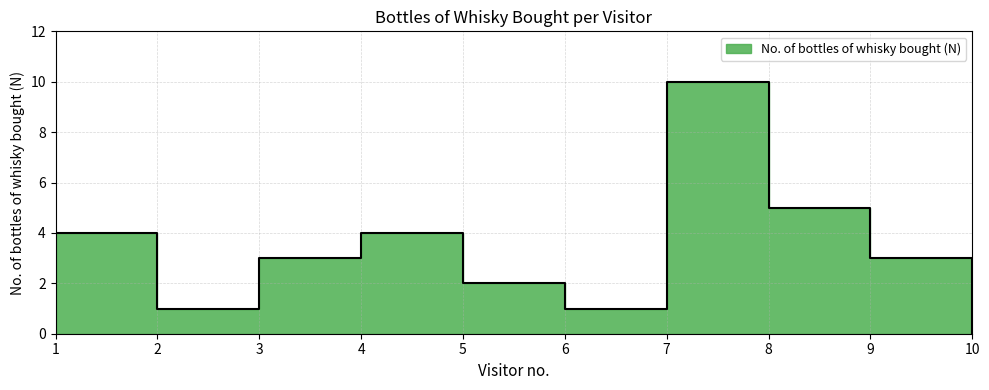

Where does the data first go above 3?

1